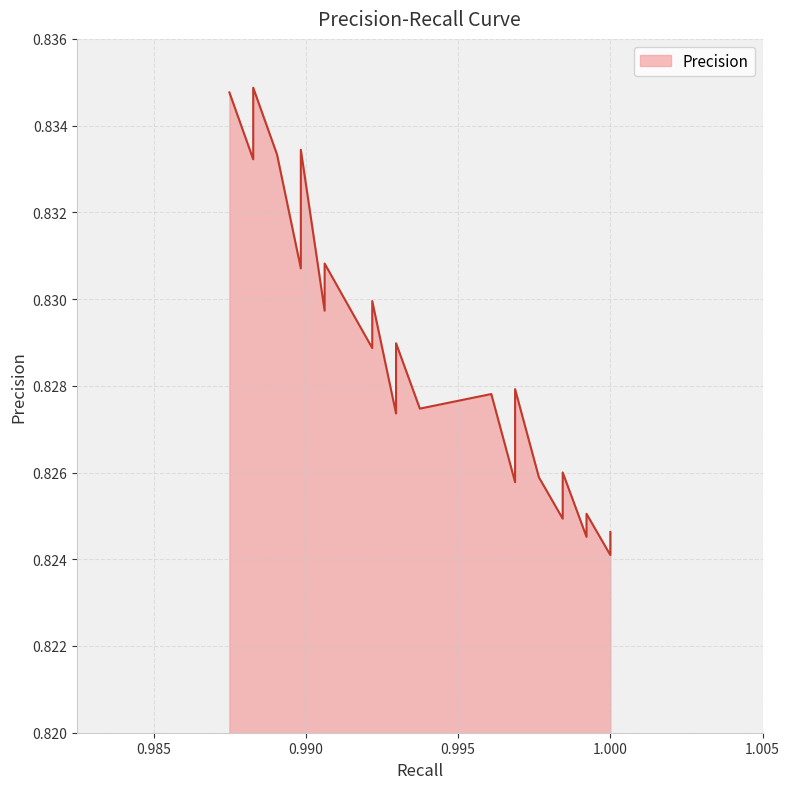

True or false: there are more than 2 points higher than both neighbors.

True